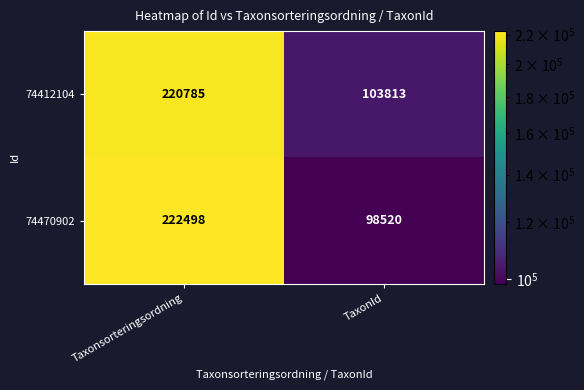

At which category is the sum across all series the highest?

Taxonsorteringsordning